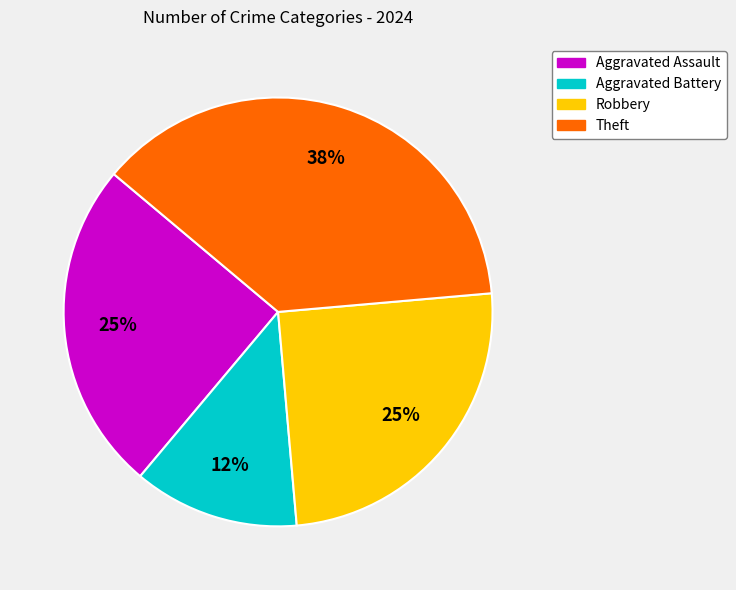

What is the largest slice in the pie chart?

Theft